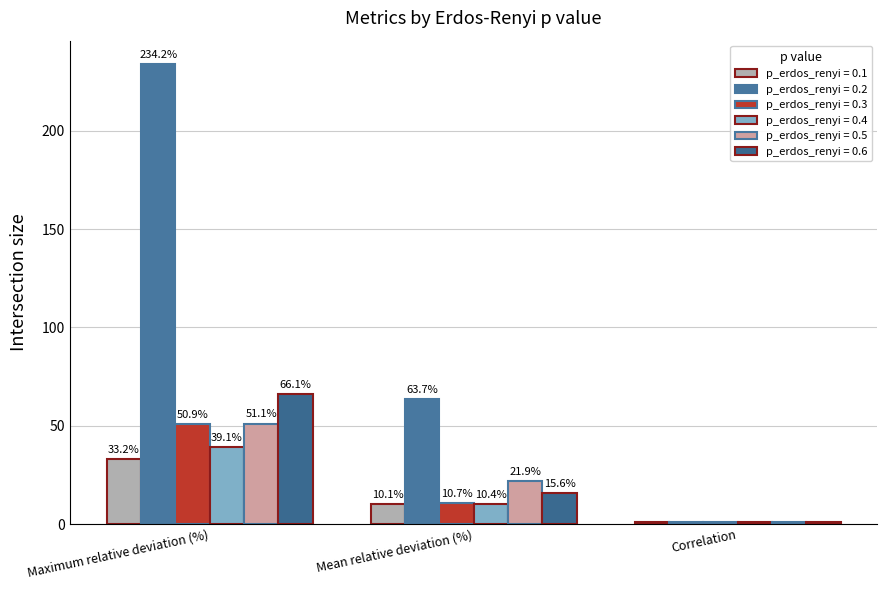

Between Maximum relative deviation (%) and Mean relative deviation (%), which series saw the biggest shift?

p_erdos_renyi = 0.2